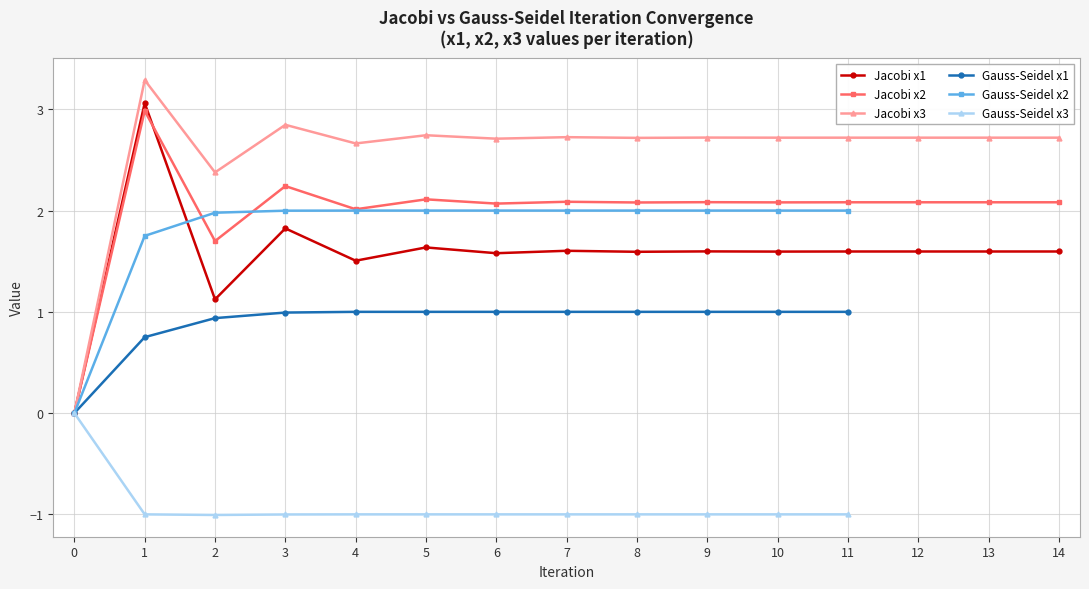

True or false: Jacobi x1 has a value of 2.4 at 11.

False